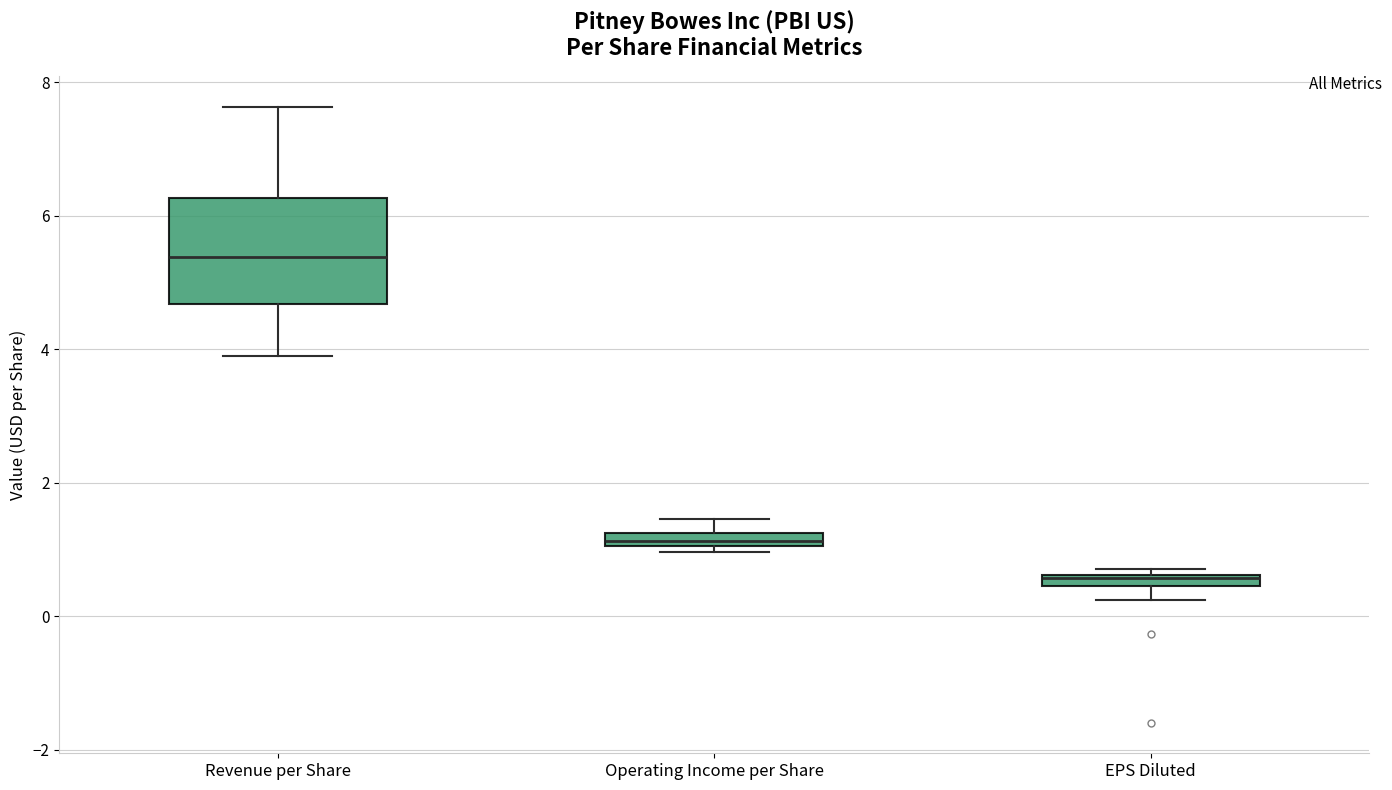

Comparing the boxes themselves (not the whiskers), which one is the tallest?

Revenue per Share